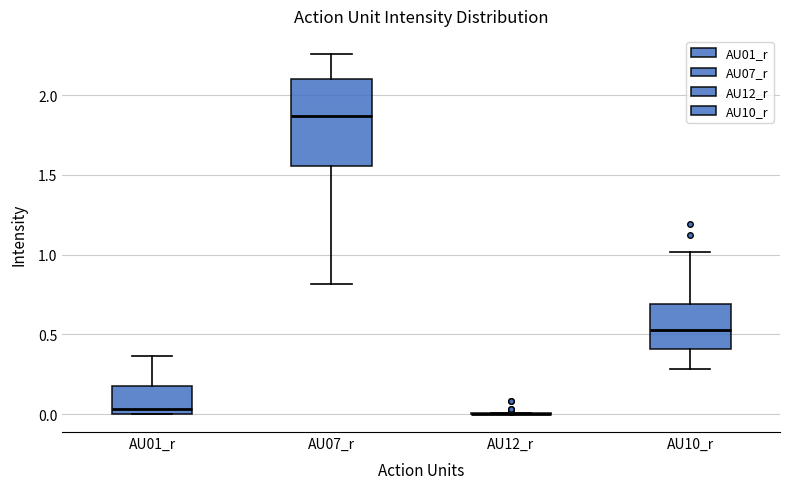

Reading left to right, read every box against the y-axis: the position of its median line, the range the box covers, and the ends of its whiskers. The values are not printed on the chart, so give them approximately, as read against the axis.

AU01_r: median 0.05, box 0.00 to 0.15, whiskers 0.00 to 0.35
AU07_r: median 1.85, box 1.55 to 2.10, whiskers 0.80 to 2.25
AU12_r: box collapsed to a line at 0.00, whiskers 0.00 to 0.00
AU10_r: median 0.55, box 0.40 to 0.70, whiskers 0.30 to 1.00